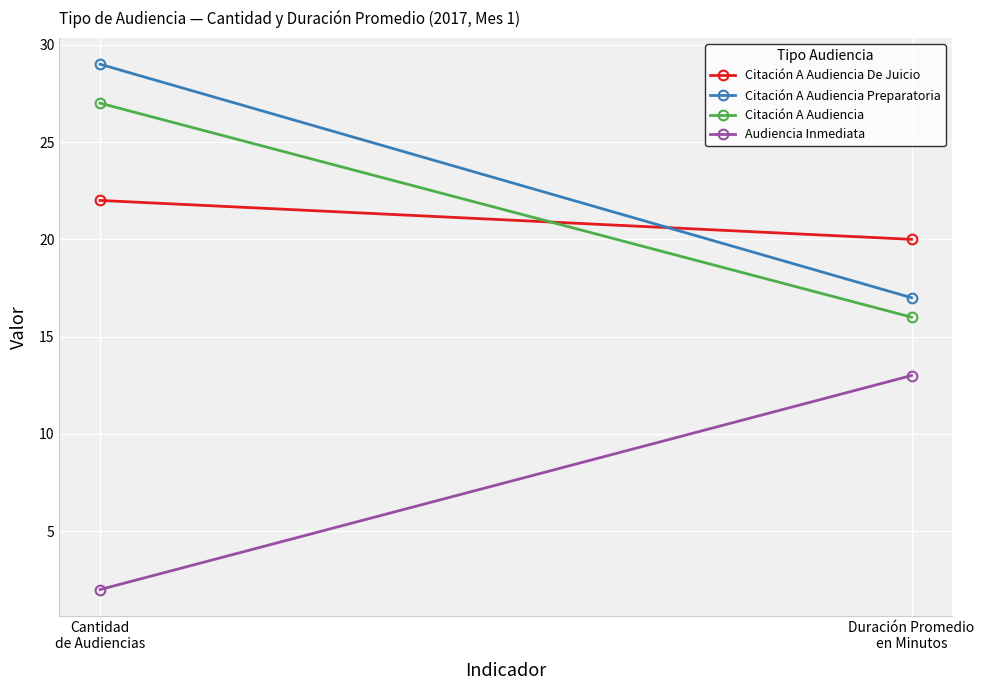

What is the difference between the Citación A Audiencia Preparatoria values at Duración Promedio
en Minutos and Cantidad
de Audiencias?

12